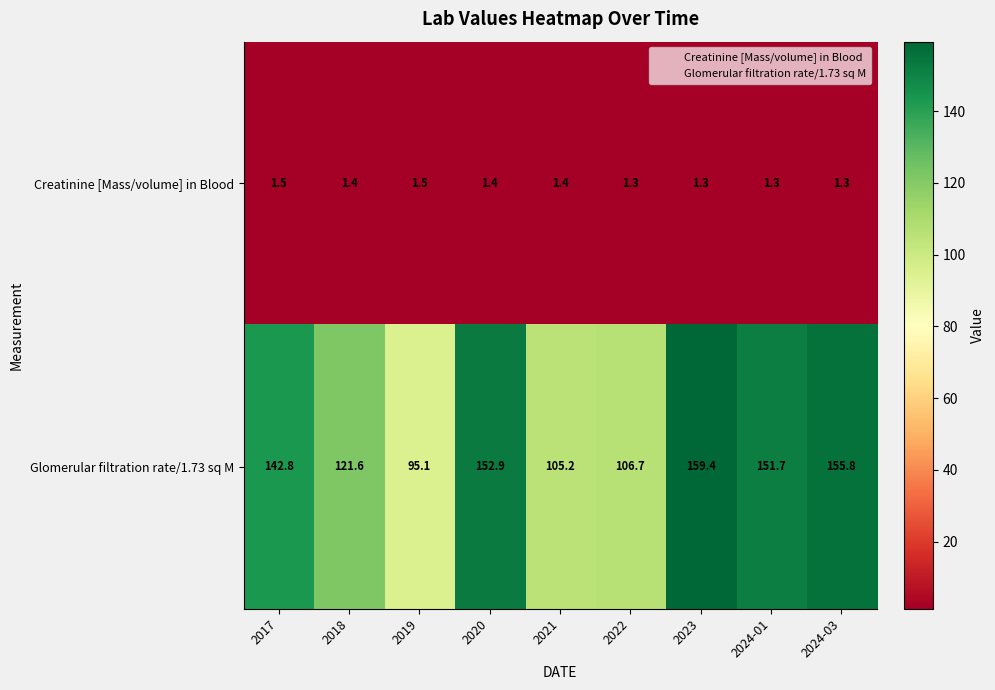

What is the average value of the Glomerular filtration rate/1.73 sq M series?

132.4